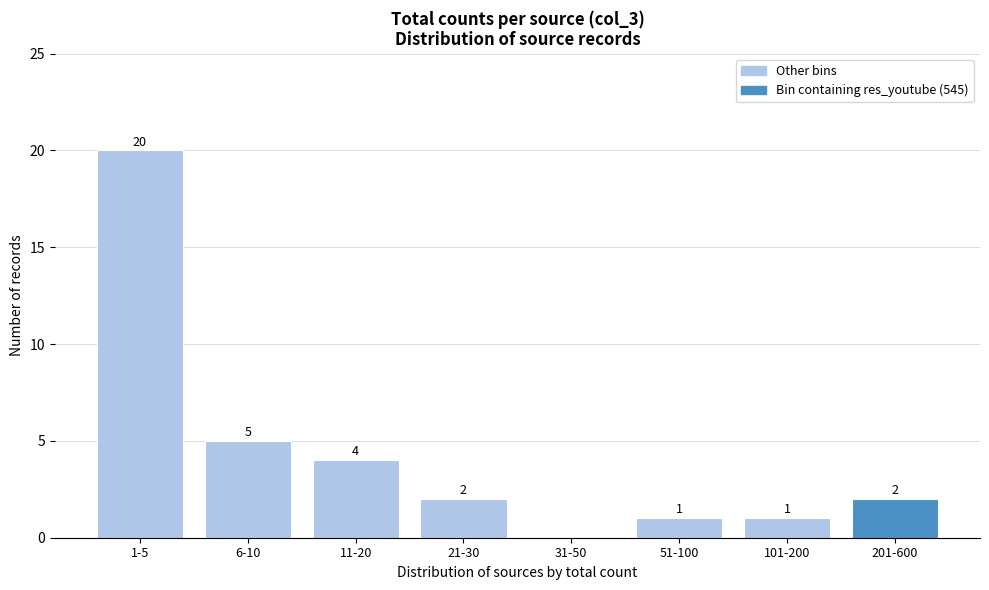

Reading left to right, transcribe all the data shown in this chart.

1-5=20	6-10=5	11-20=4	21-30=2	31-50=0	51-100=1	101-200=1	201-600=2